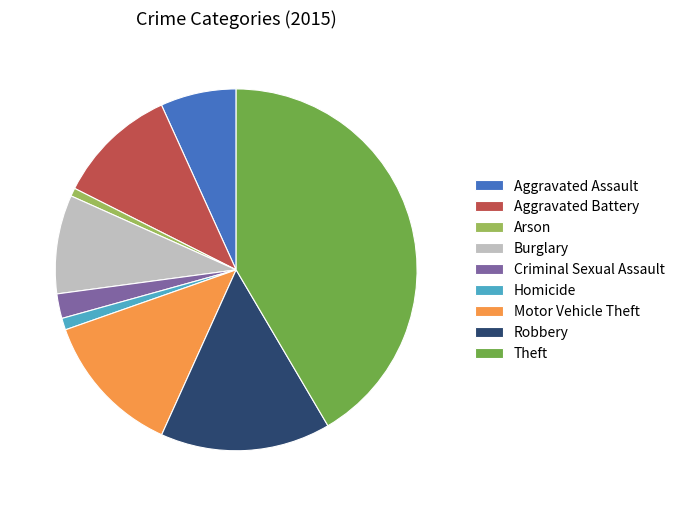

True or false: Aggravated Battery accounts for 11% of the total.

True